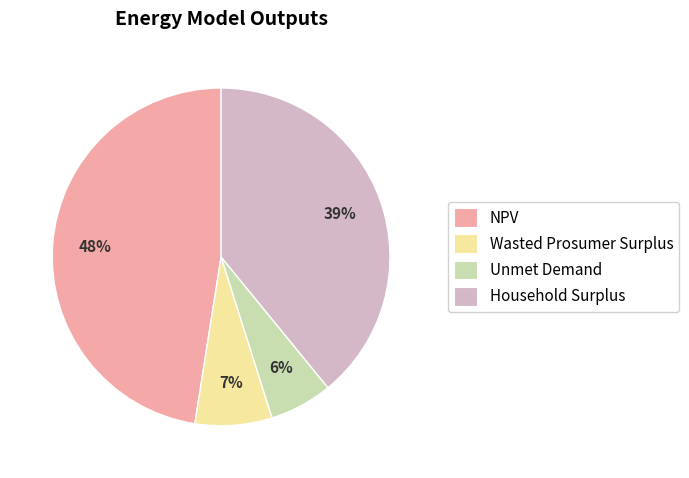

Rank the categories by value from lowest to highest.

Unmet Demand, Wasted Prosumer Surplus, Household Surplus, NPV